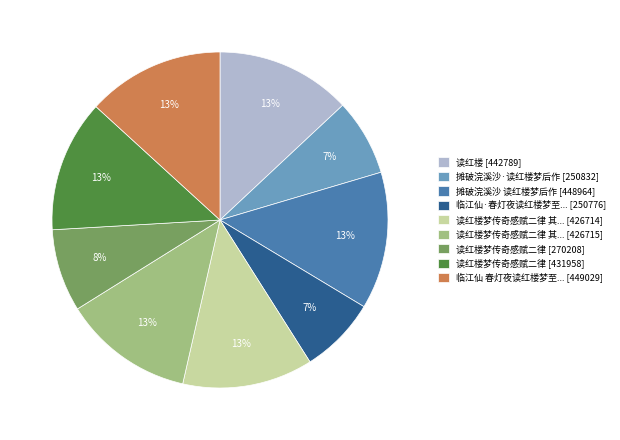

True or false: 摊破浣溪沙·读红楼梦后作 [250832] accounts for 7% of the total.

True